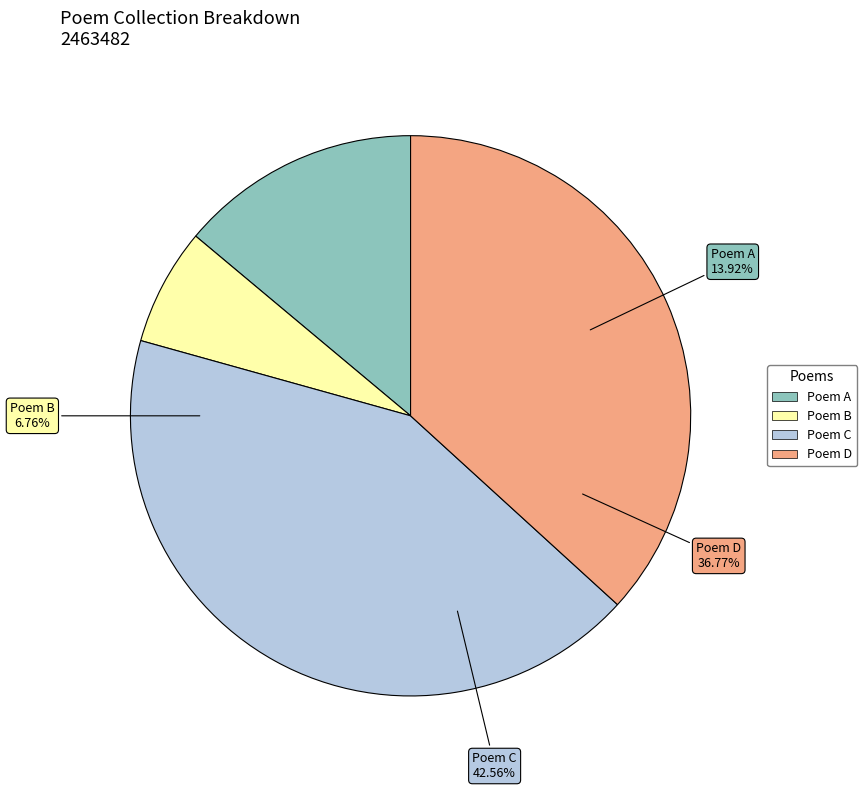

How many slices are in this pie chart?

4